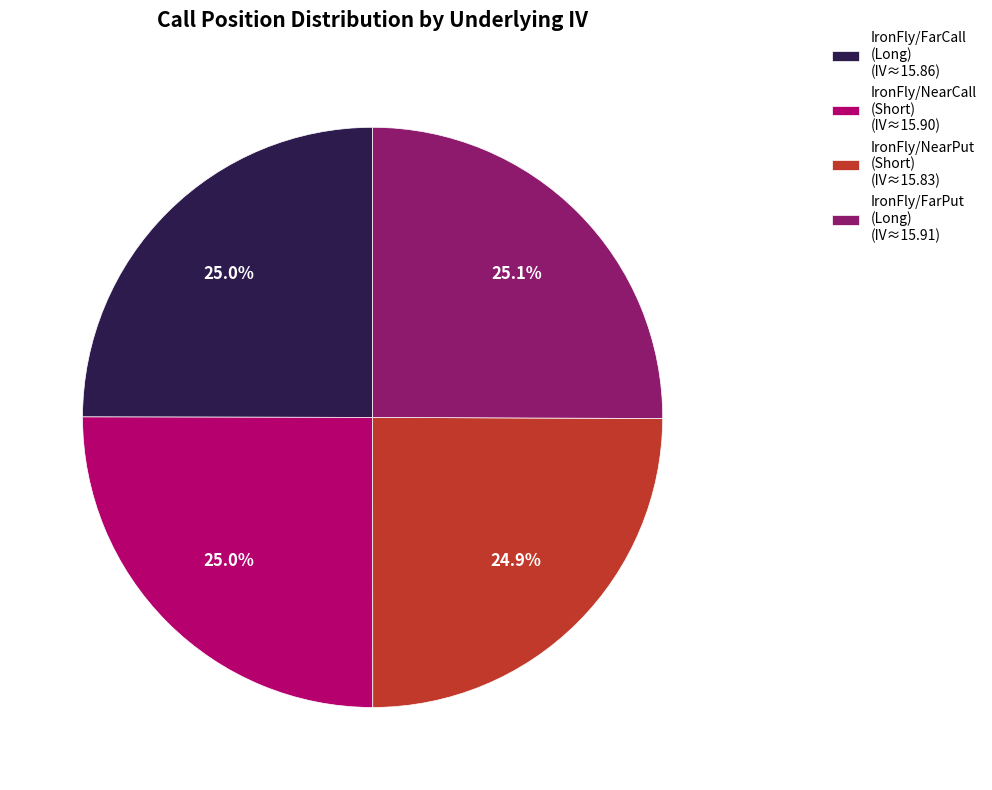

What is the total percentage of IronFly/NearCall (Short) (IV≈15.90) and IronFly/FarPut (Long) (IV≈15.91)?

50.1%